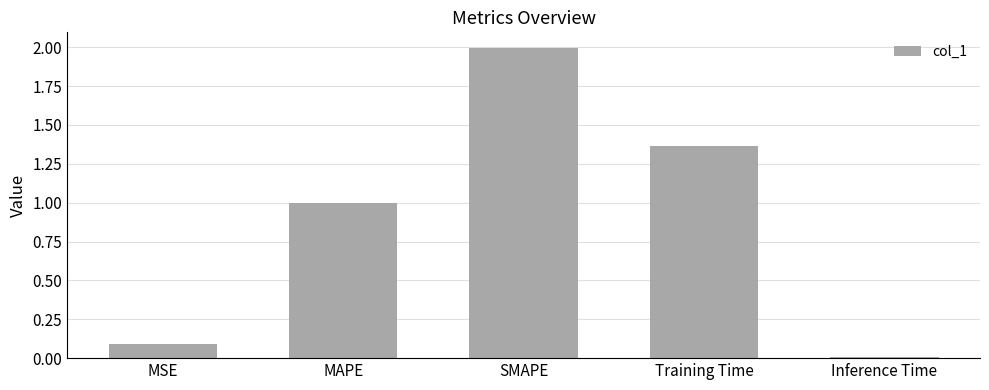

What is the value of the 3rd bar from the left?

2.0